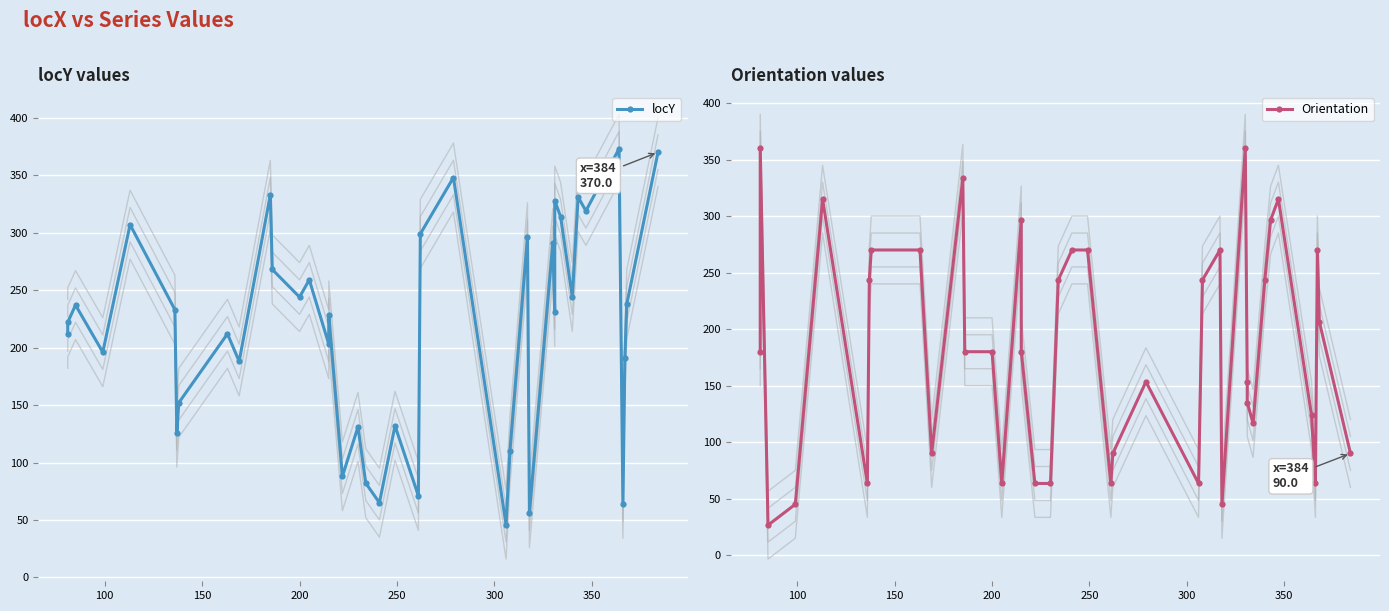

In Orientation, how many points are higher than both neighbors (excluding endpoints)?

9